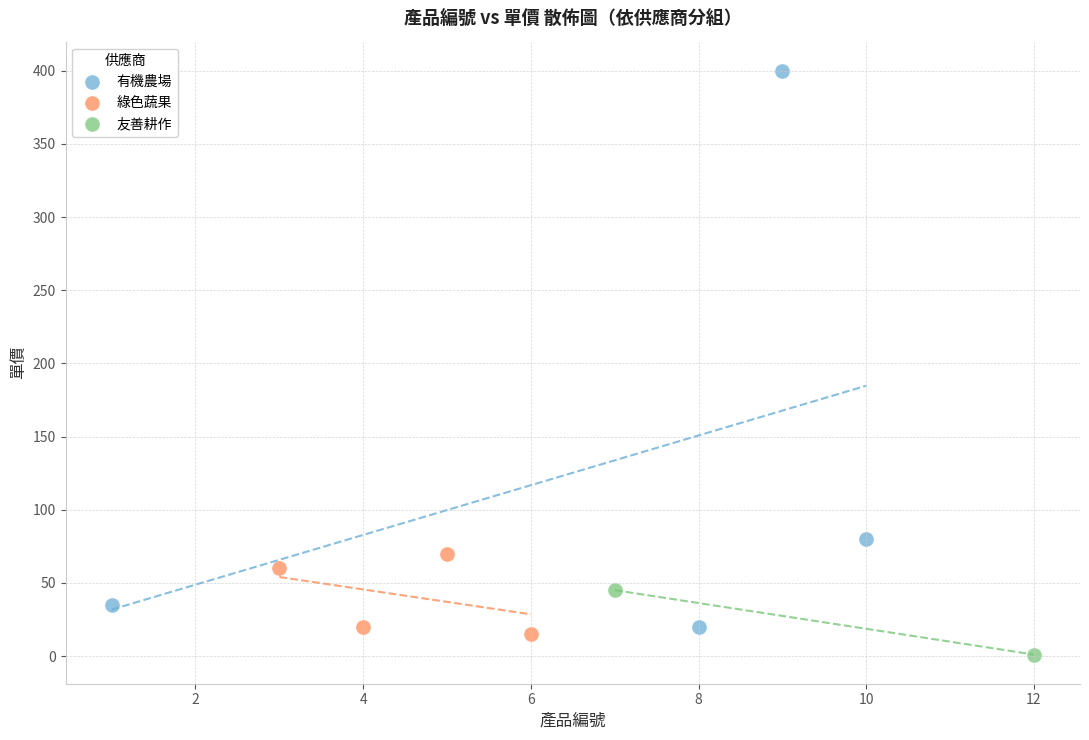

Which series has the widest spread of Y values?

有機農場